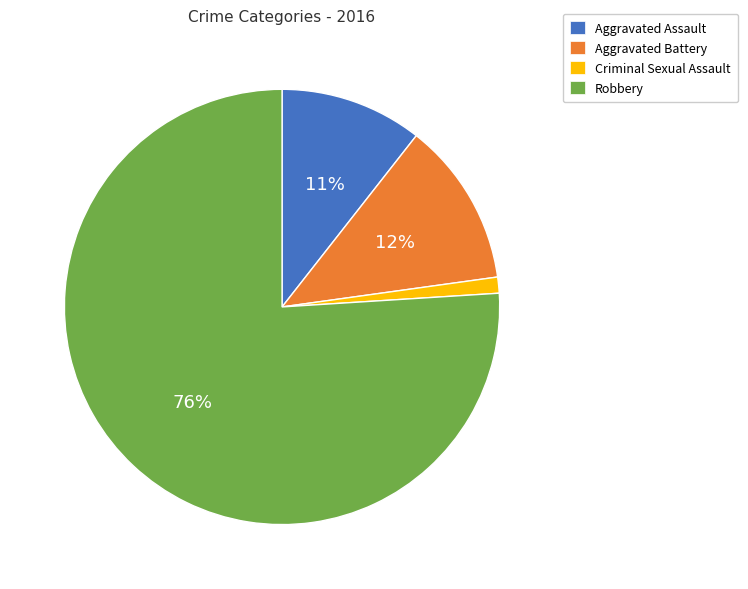

To the nearest percent, what is the difference between the Aggravated Battery and Robbery slice percentages?

64%